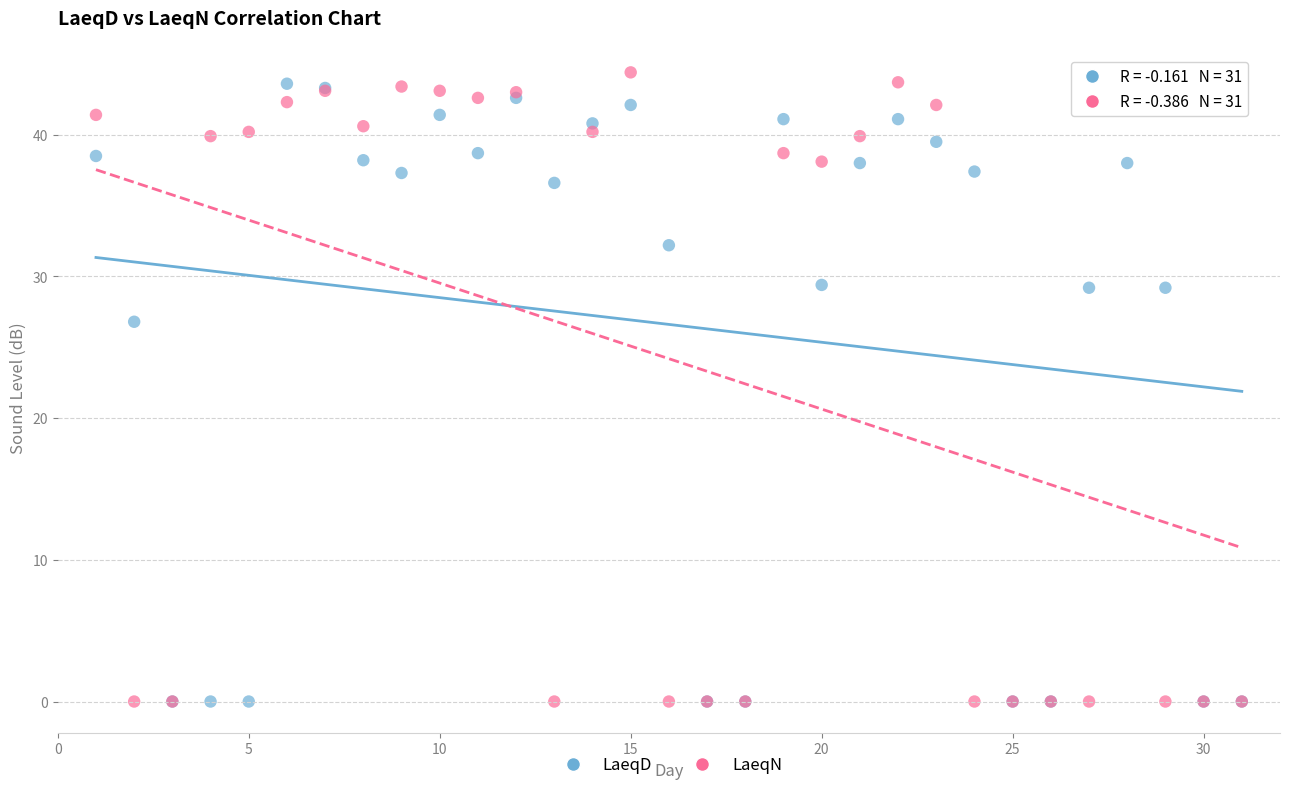

Which series has the largest Y range (max minus min)?

LaeqN